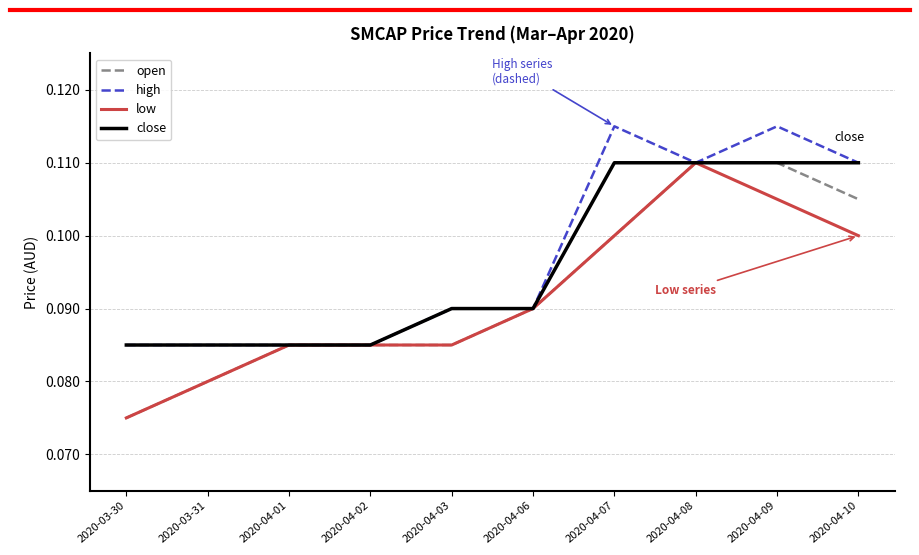

Is this an area chart (filled region under the line)?

No